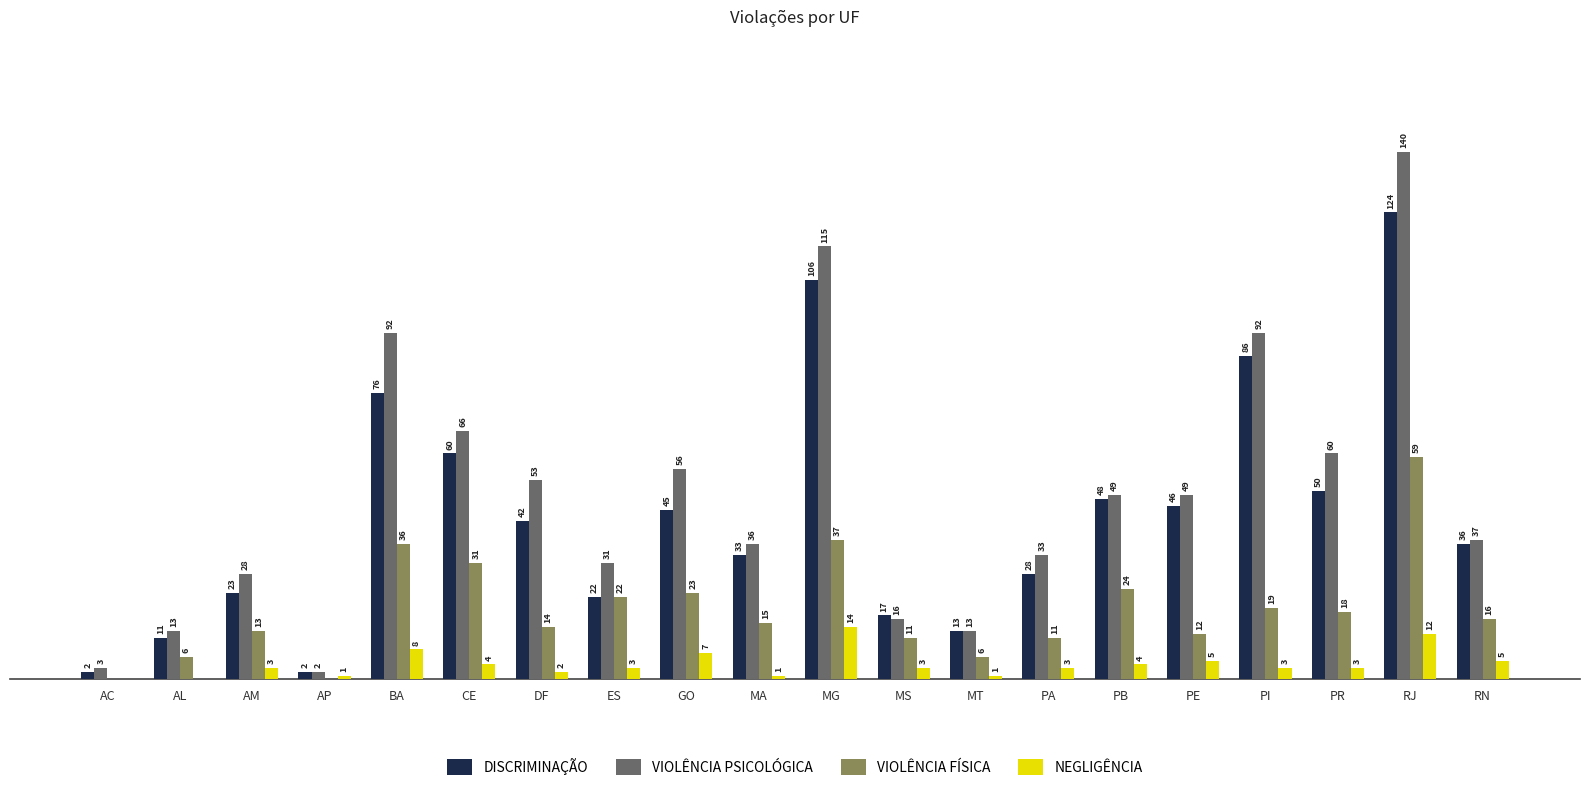

At which label does DISCRIMINAÇÃO first exceed 42?

BA